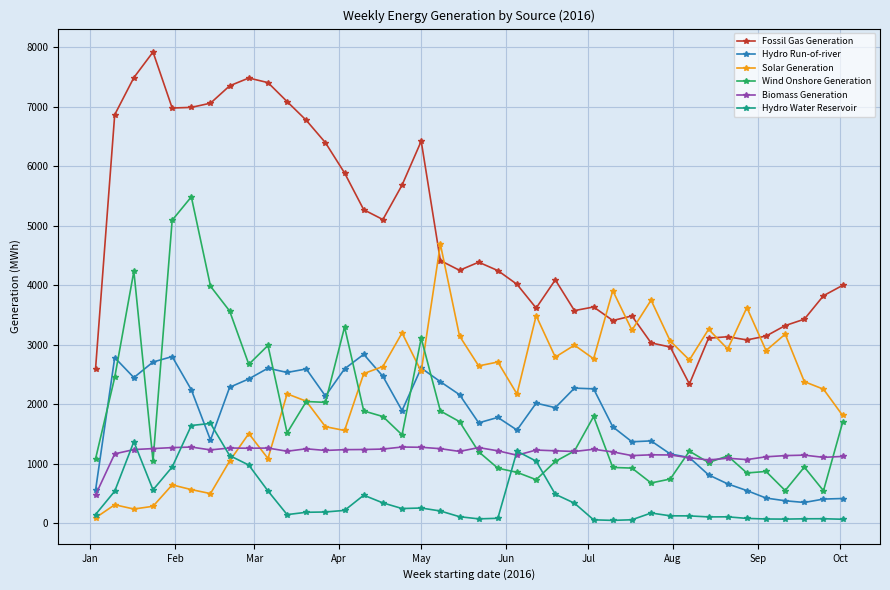

Which series has the largest total across all categories?

Fossil Gas Generation